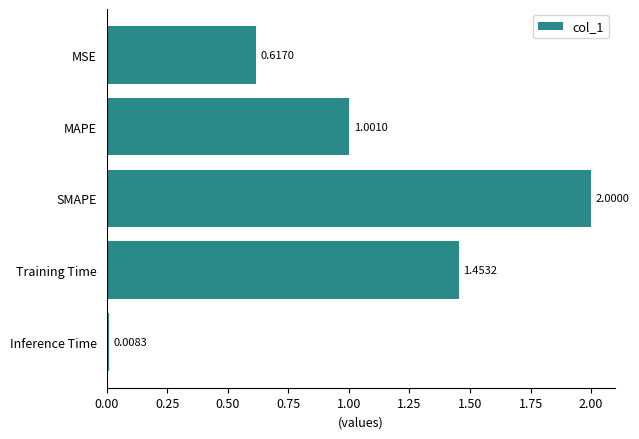

Rank the categories by value from lowest to highest.

Inference Time, MSE, MAPE, Training Time, SMAPE